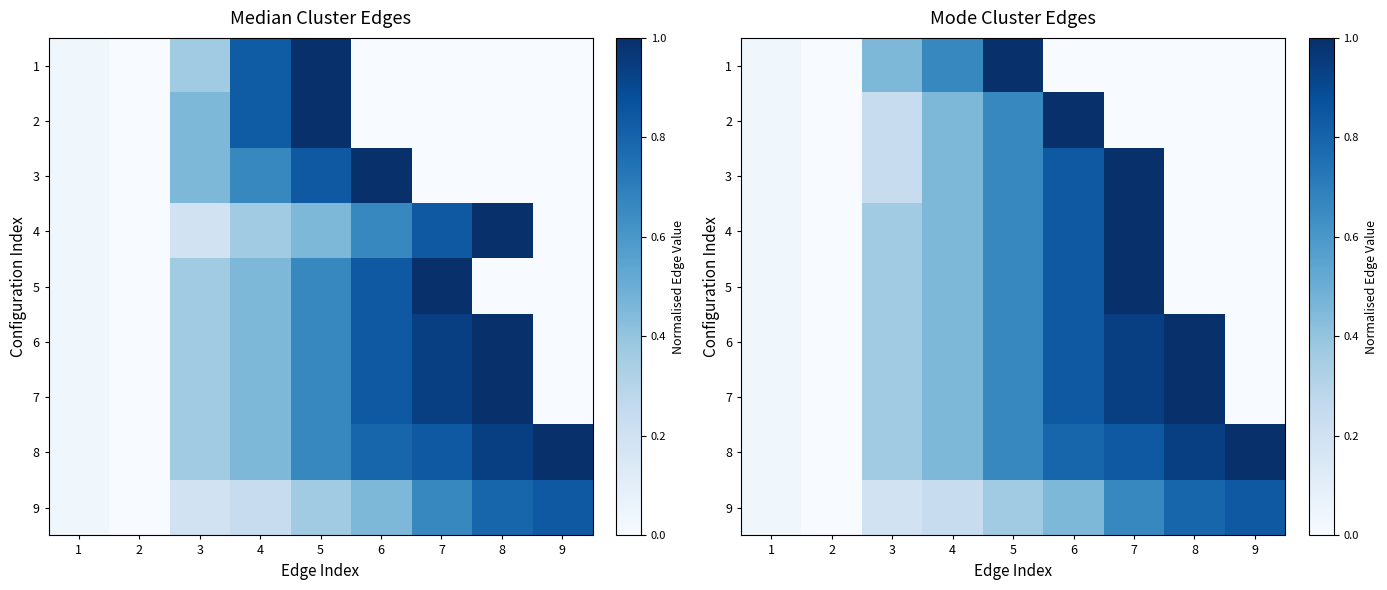

The value of 8 at 2 is 0.0. True or false?

True